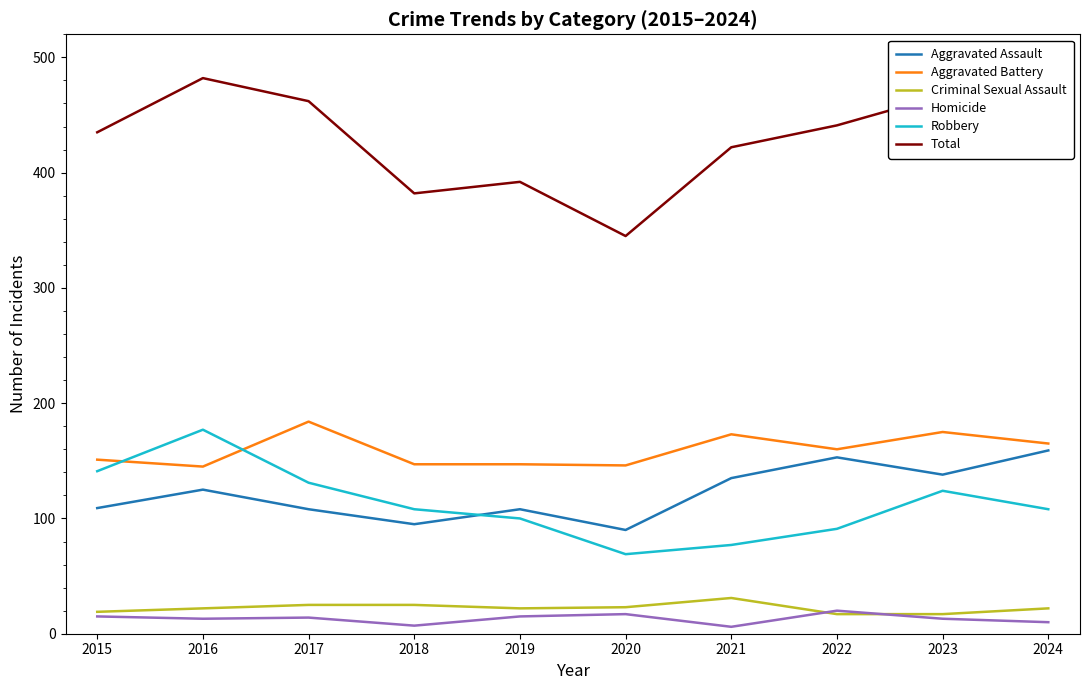

After their last crossing, which series has the higher values: Aggravated Assault or Robbery?

Aggravated Assault